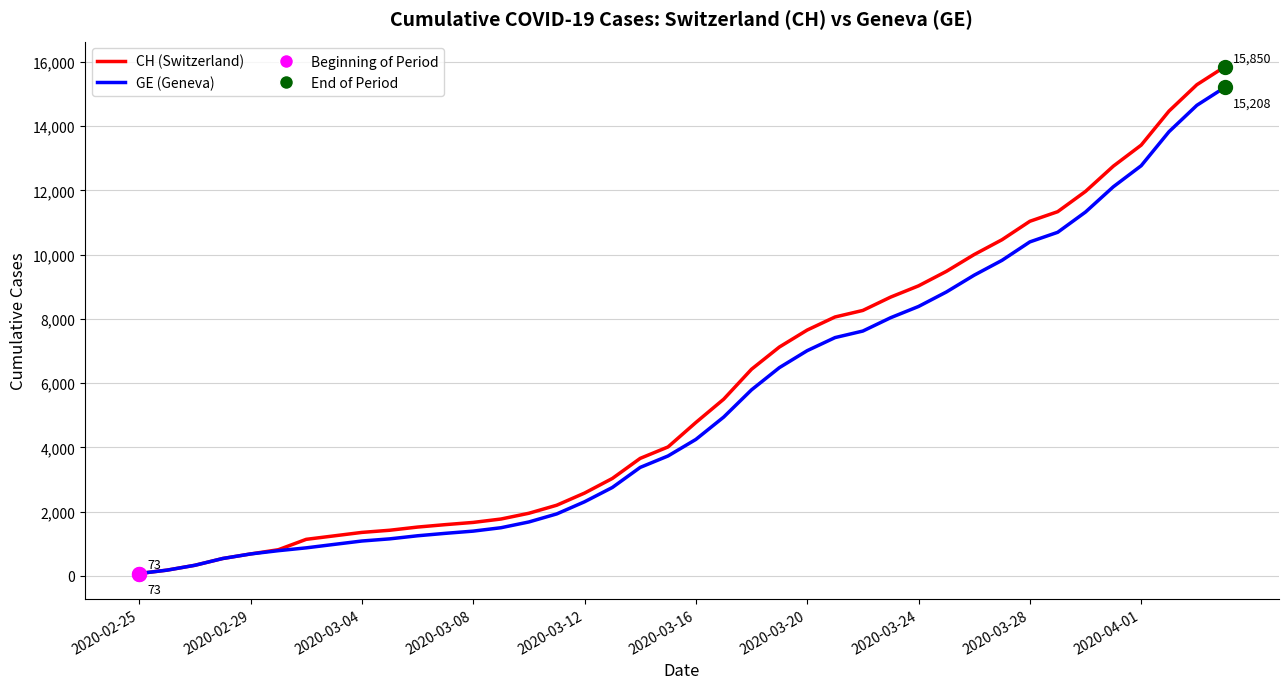

What is the greatest value displayed?

15850